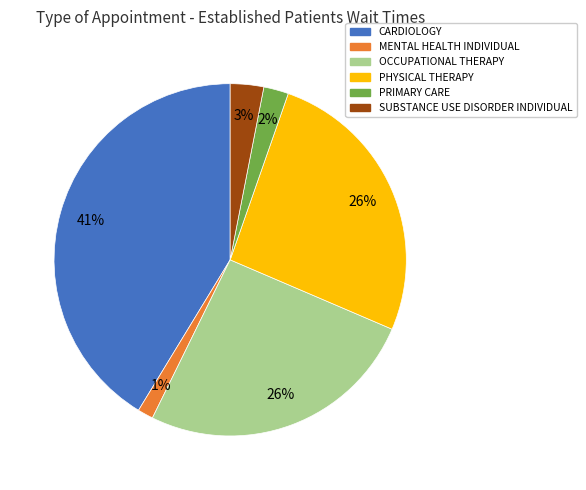

To the nearest percent, what is the difference between the largest and smallest slice percentages?

40%